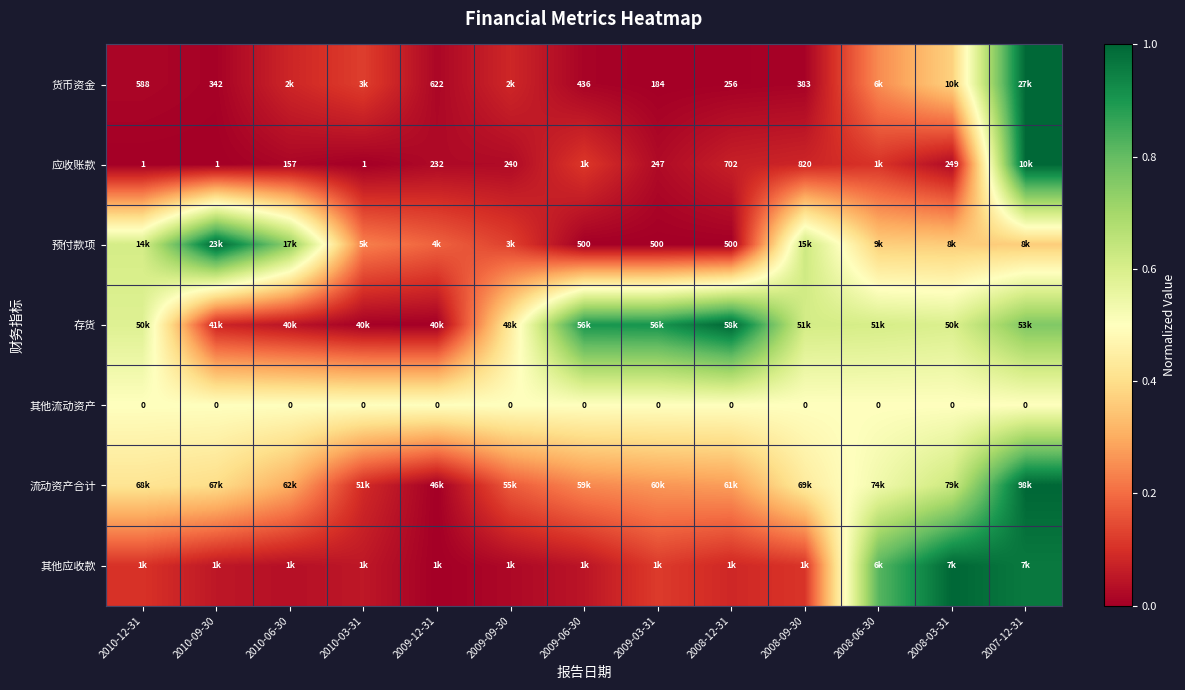

What is the total value across all series at 2008-09-30?

2.4